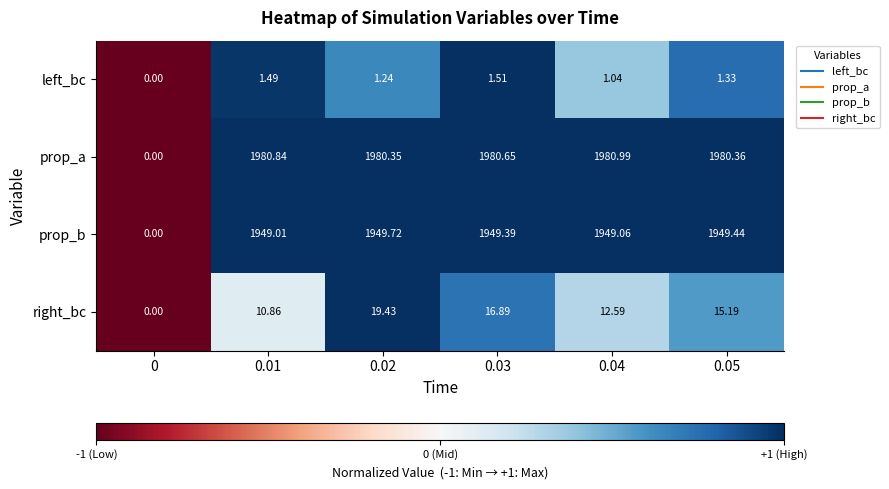

List the series in order of their peak value, lowest first.

left_bc, right_bc, prop_b, prop_a